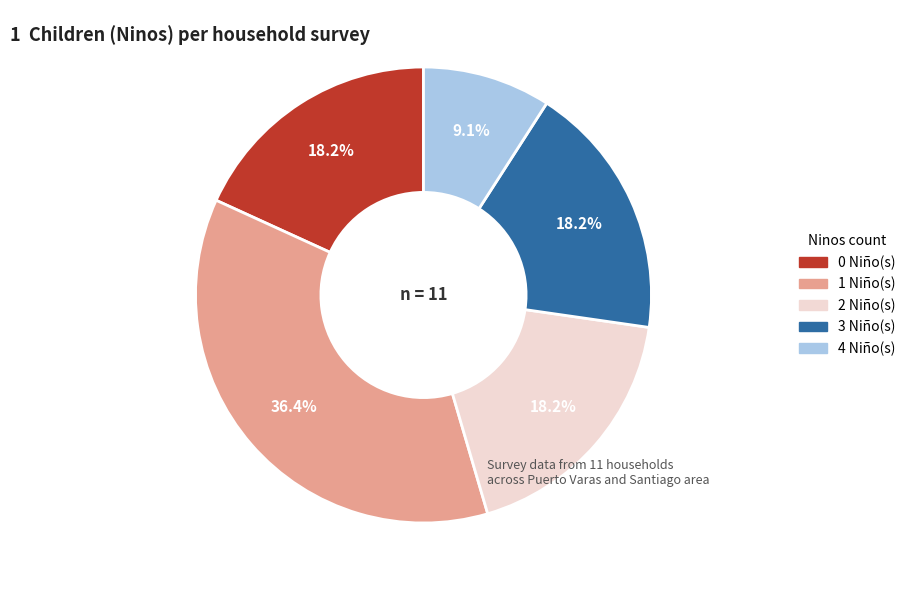

Does any single category account for the majority?

No